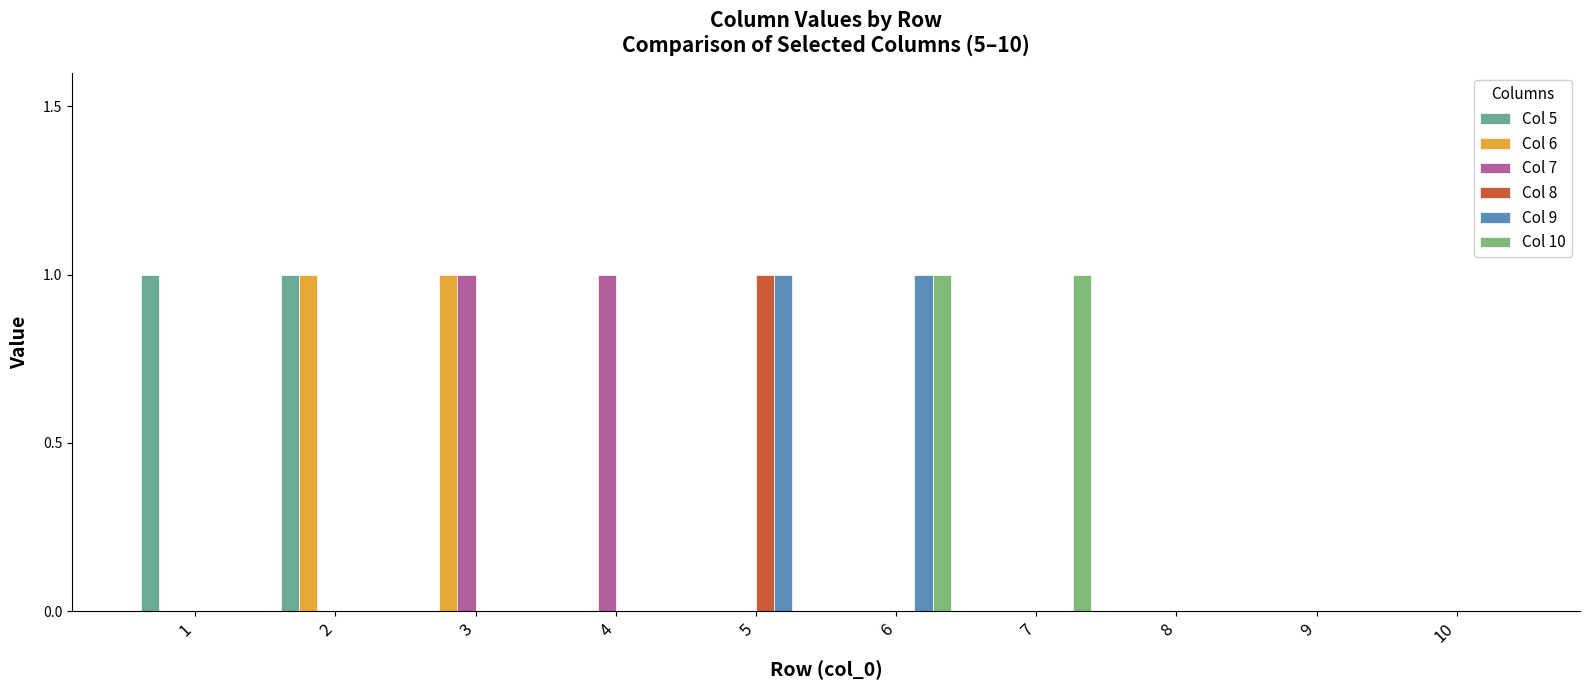

Is the value of Col 5 at 4 greater than the value of Col 6 at 7?

No